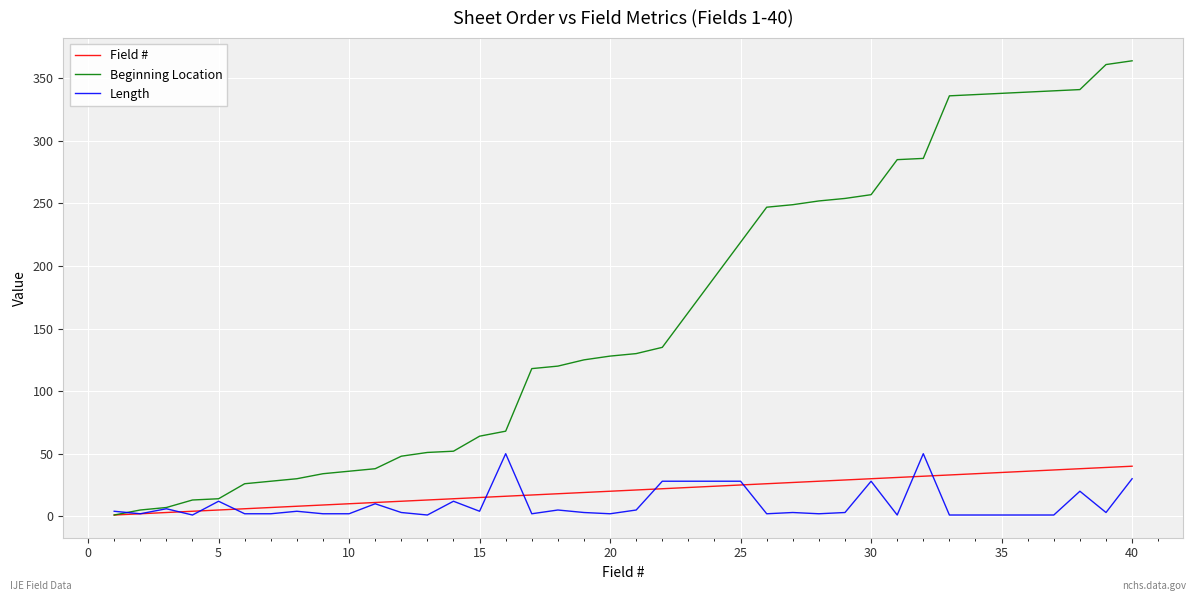

What is the maximum value shown in the chart?

364